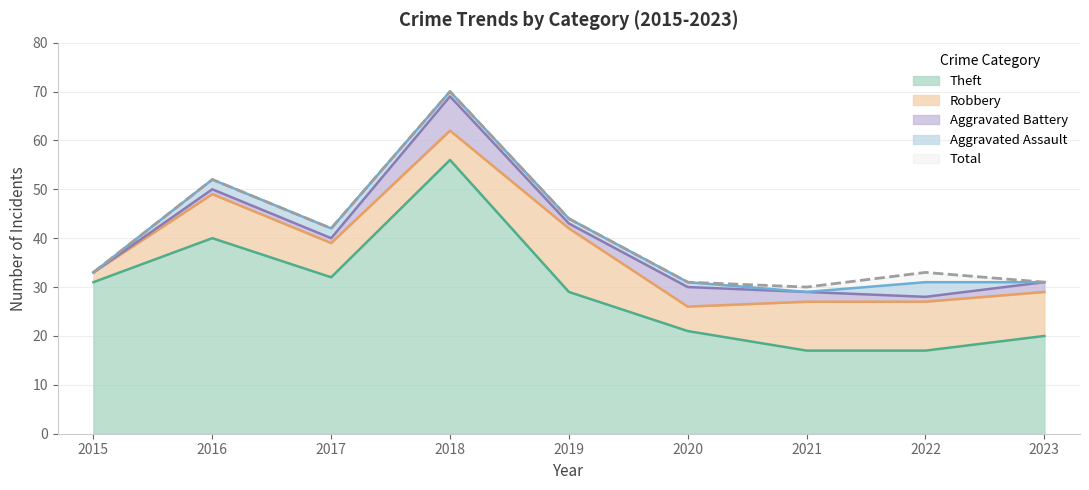

What are all the series names shown in the legend?

Robbery, Theft, Aggravated Battery, Aggravated Assault, Total